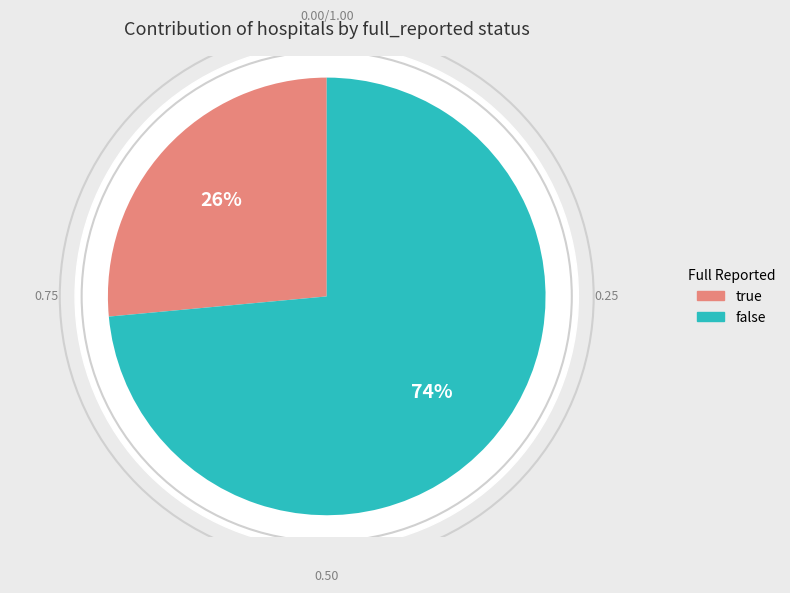

Is it true that true is 17% of the pie?

False